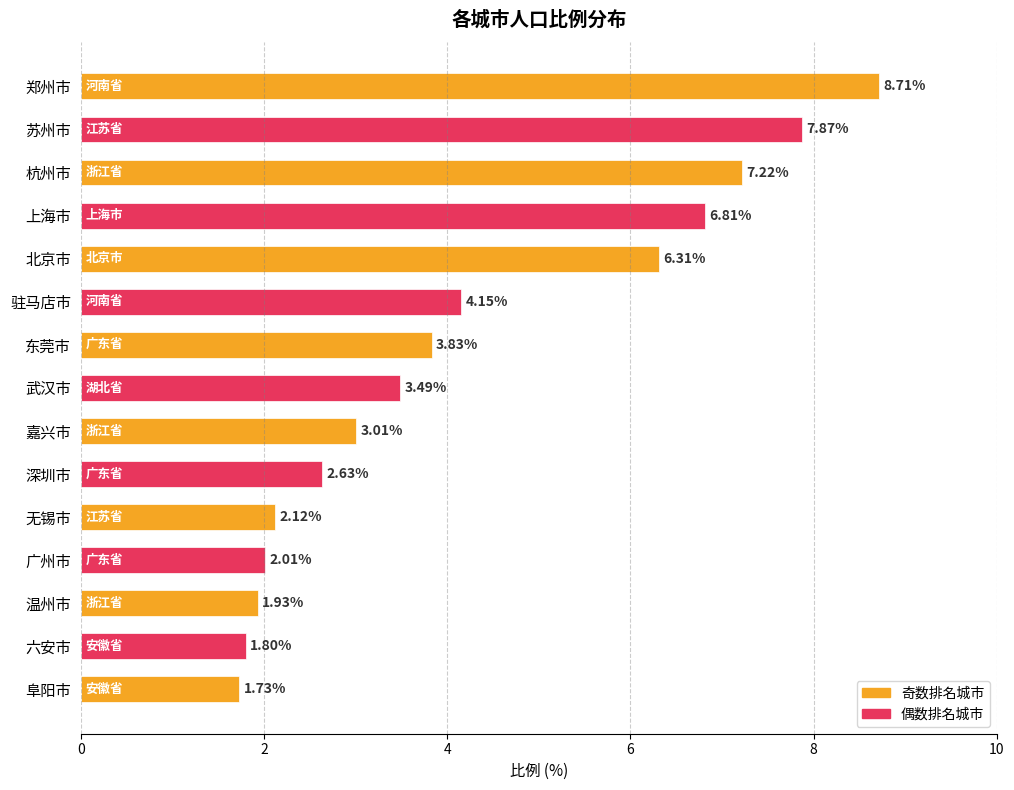

What is the change in value from 武汉市 to 六安市?

-1.7